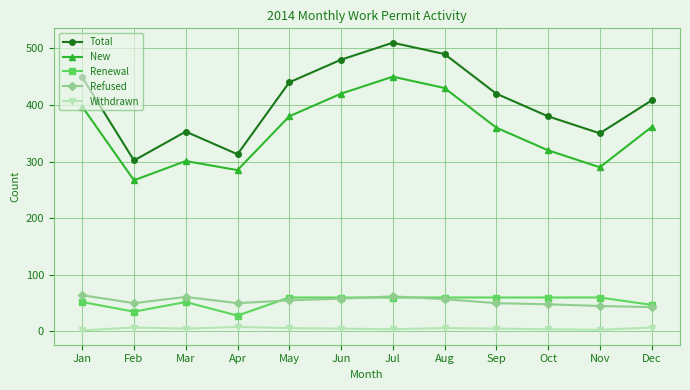

What is the total value across all series at Jul?

1086